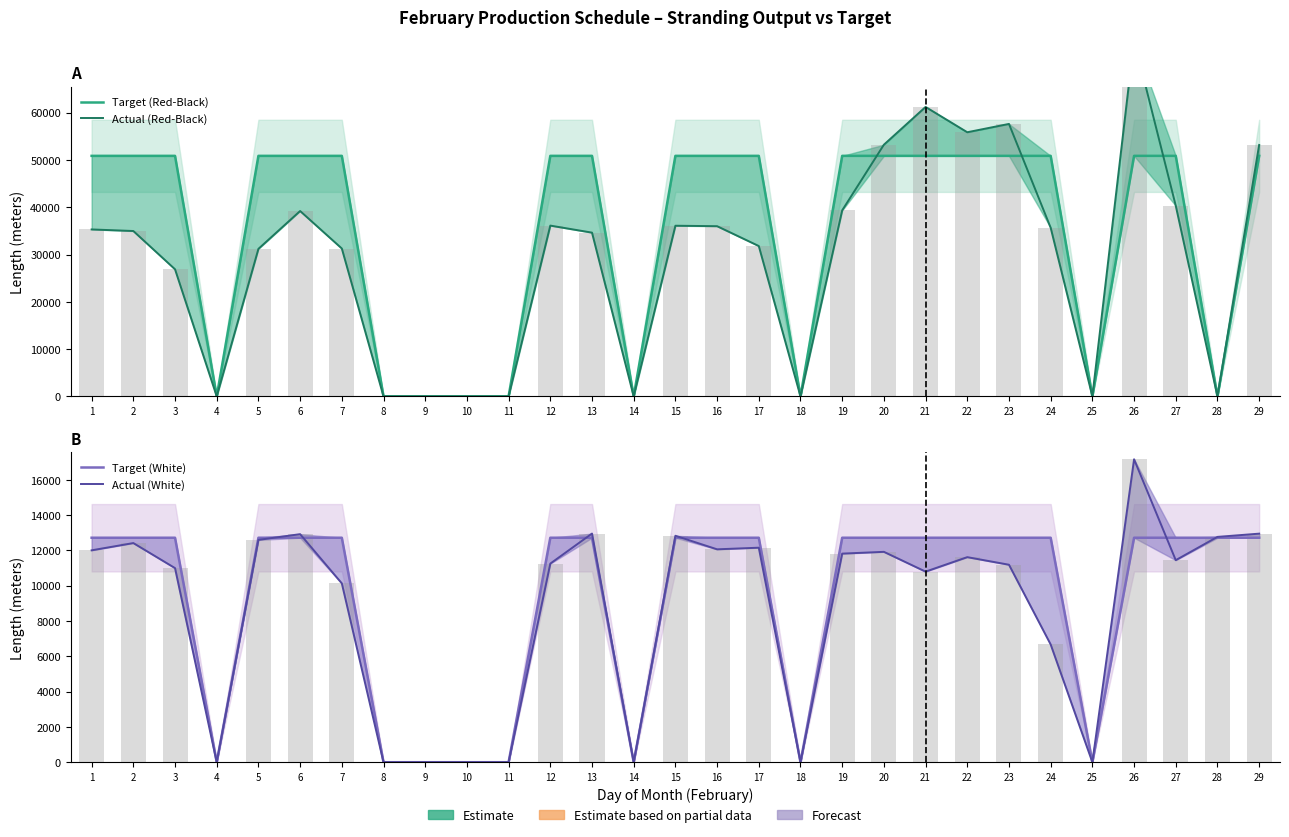

How many categories are shown in the chart?

29